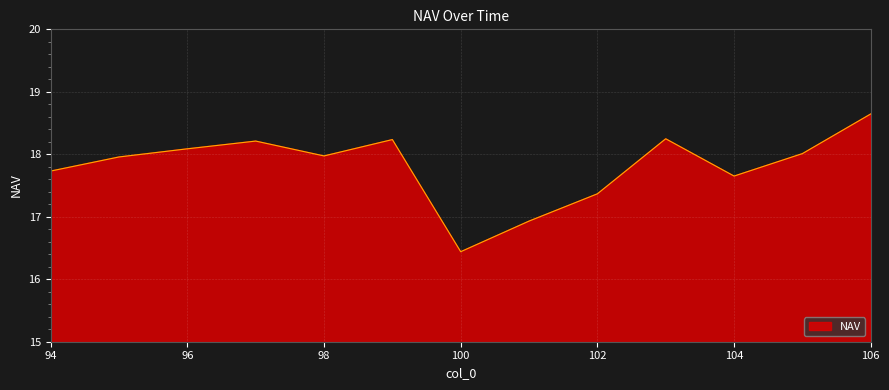

What is the difference between the maximum and minimum values?

2.2